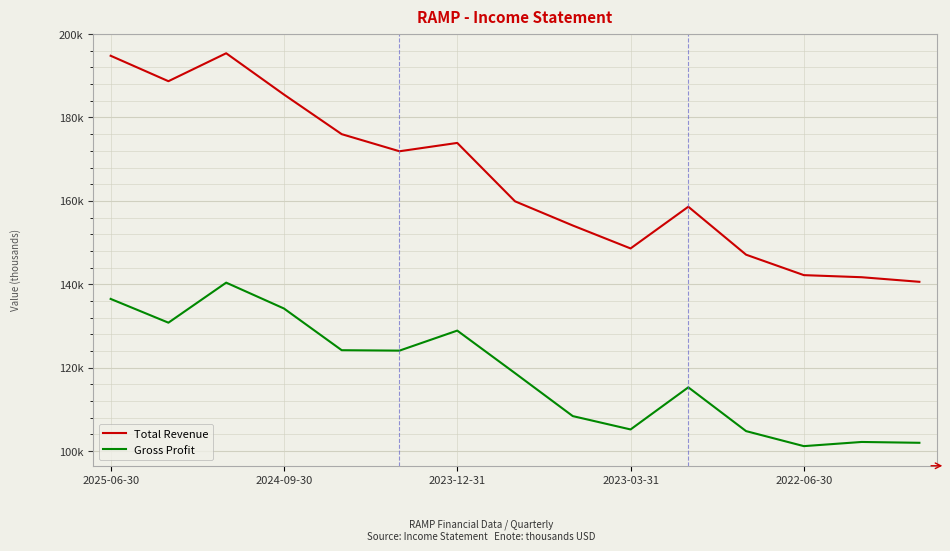

Does the chart have visible grid lines?

Yes